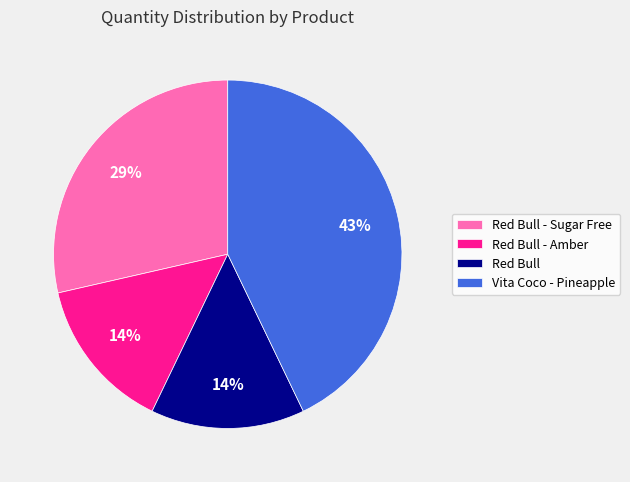

What is the ratio of the value at Red Bull to the value at Red Bull - Sugar Free?

0.5